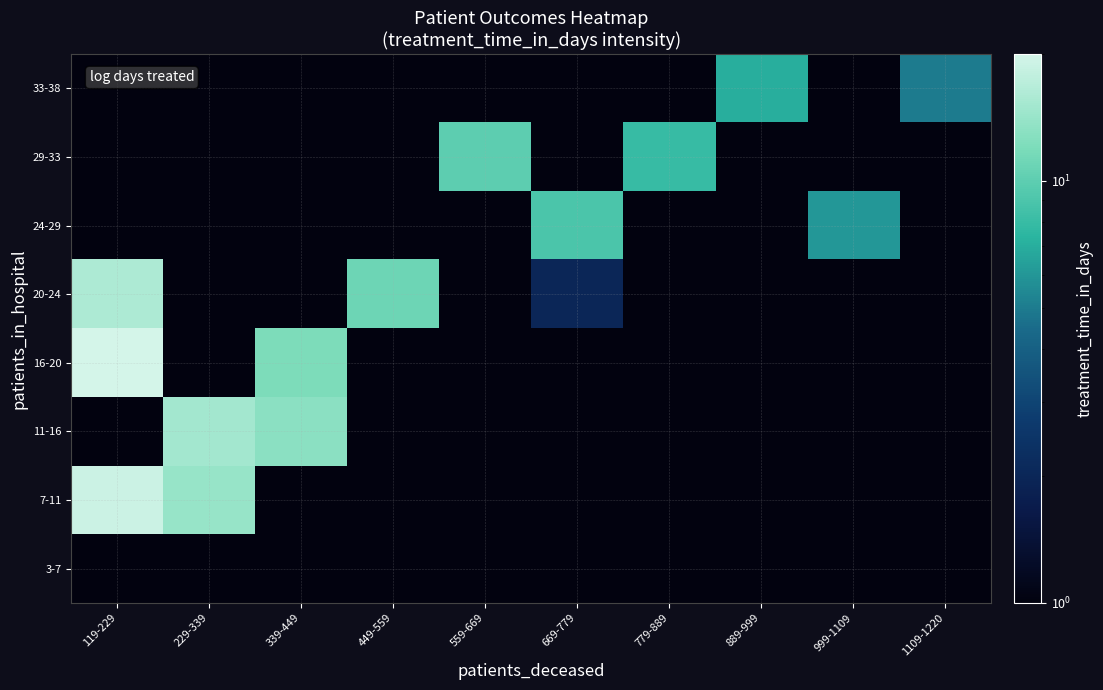

Reading left to right, what are all the values shown in this chart?

3-7: 119-229=1	229-339=1	339-449=1	449-559=1	559-669=1	669-779=1	779-889=1	889-999=1	999-1109=1	1109-1220=1
7-11: 119-229=19	229-339=14	339-449=1	449-559=1	559-669=1	669-779=1	779-889=1	889-999=1	999-1109=1	1109-1220=1
11-16: 119-229=1	229-339=15	339-449=13	449-559=1	559-669=1	669-779=1	779-889=1	889-999=1	999-1109=1	1109-1220=1
16-20: 119-229=20	229-339=1	339-449=12	449-559=1	559-669=1	669-779=1	779-889=1	889-999=1	999-1109=1	1109-1220=1
20-24: 119-229=16	229-339=1	339-449=1	449-559=11	559-669=1	669-779=2	779-889=1	889-999=1	999-1109=1	1109-1220=1
24-29: 119-229=1	229-339=1	339-449=1	449-559=1	559-669=1	669-779=9	779-889=1	889-999=1	999-1109=6	1109-1220=1
29-33: 119-229=1	229-339=1	339-449=1	449-559=1	559-669=10	669-779=1	779-889=8	889-999=1	999-1109=1	1109-1220=1
33-38: 119-229=1	229-339=1	339-449=1	449-559=1	559-669=1	669-779=1	779-889=1	889-999=7	999-1109=1	1109-1220=5